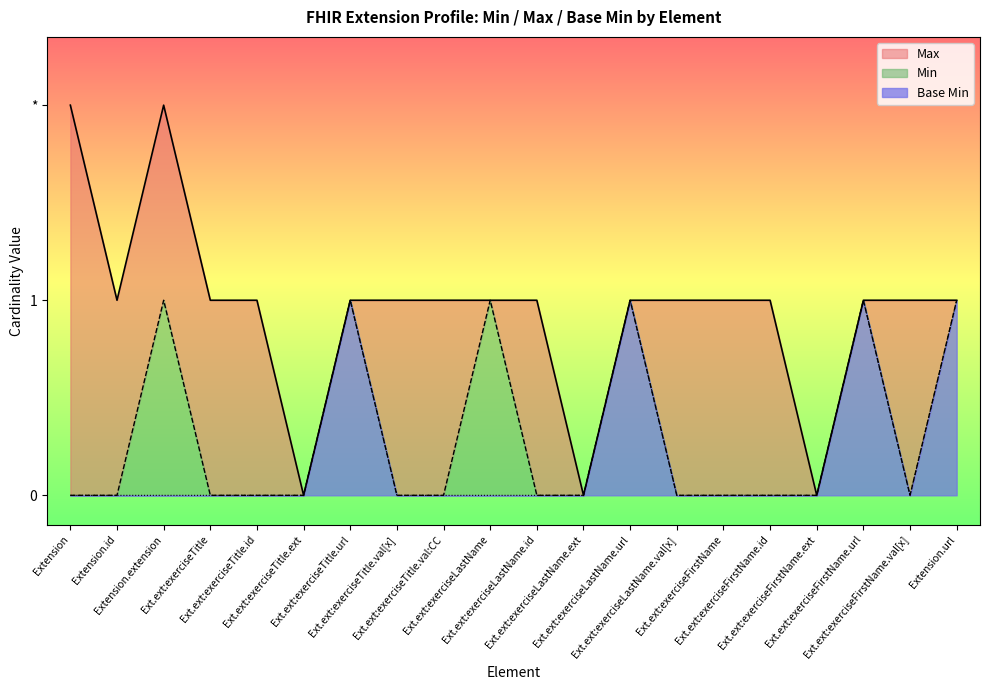

Does the chart display data point markers on the line(s)?

No